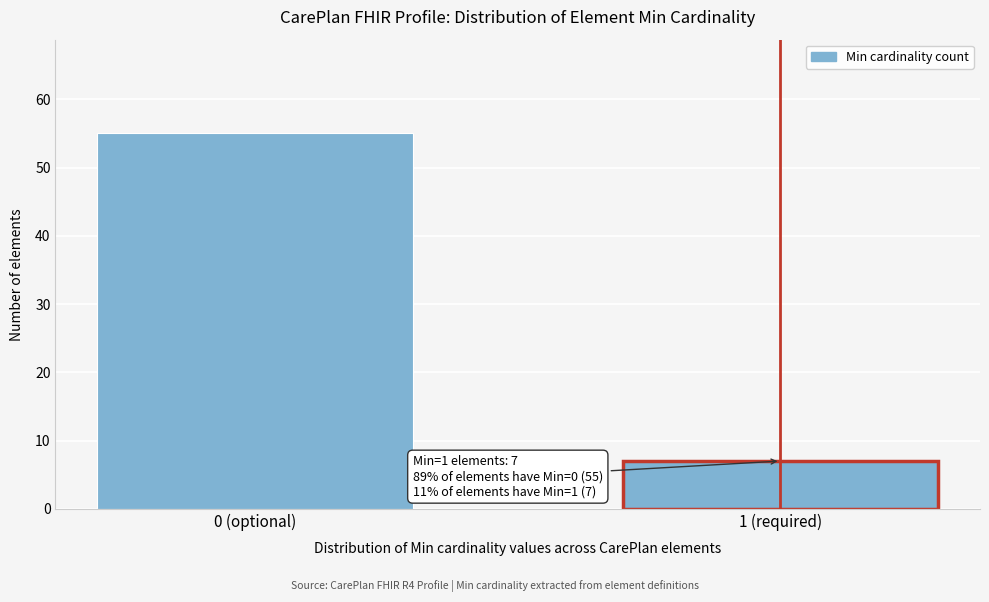

Reading left to right, what are all the values shown in this chart?

0 (optional)=55	1 (required)=7